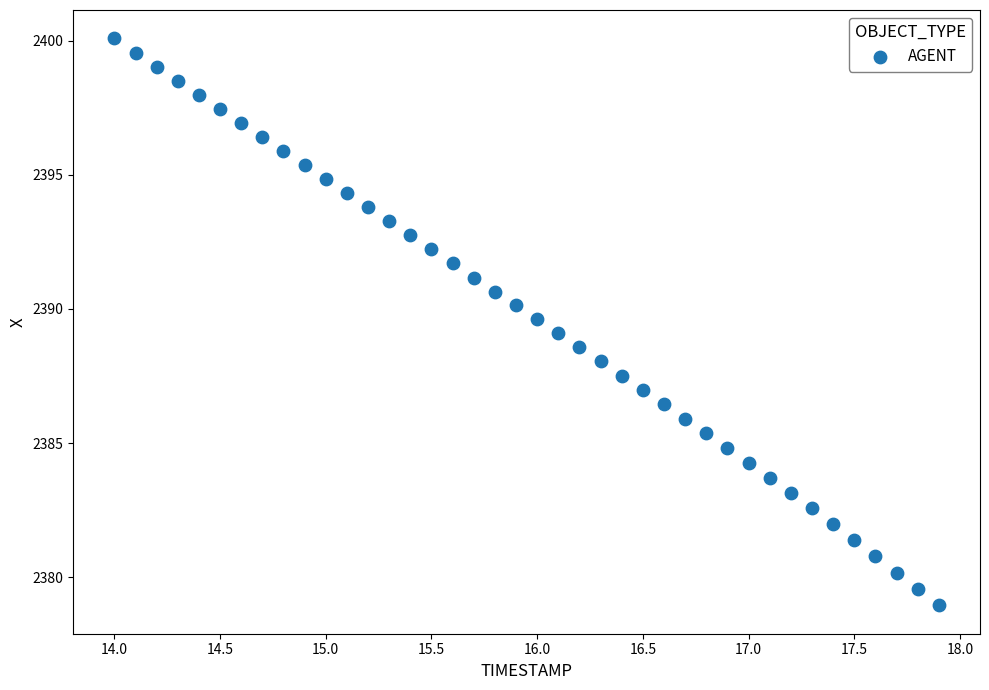

What is the range of Y values (max minus min)?

21.1